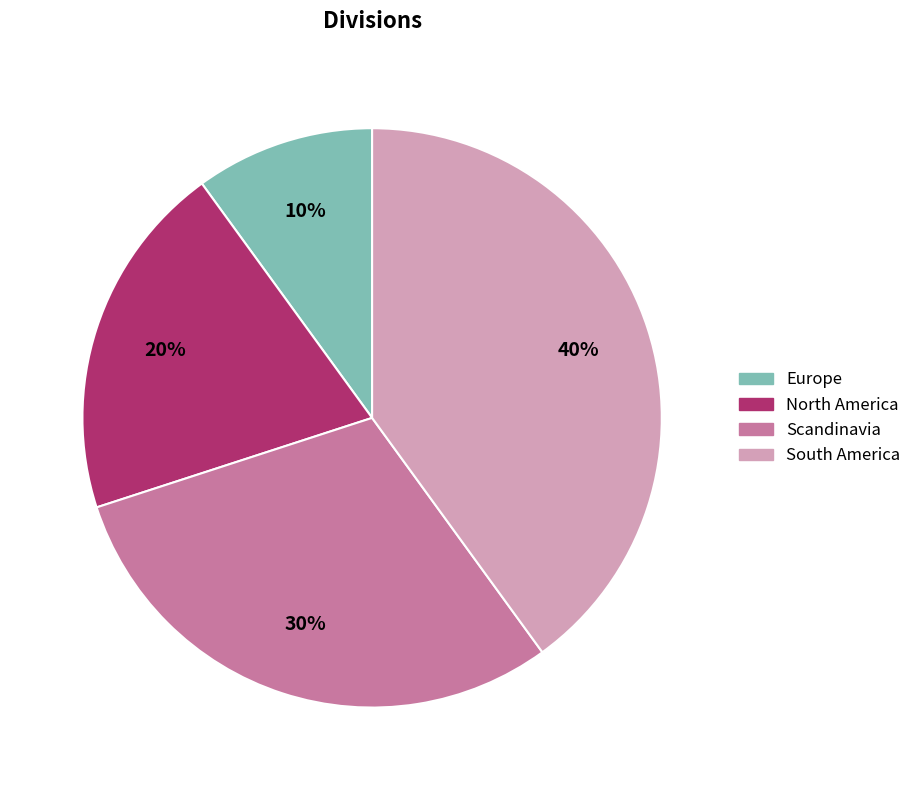

Does South America account for over 50% of the chart?

No